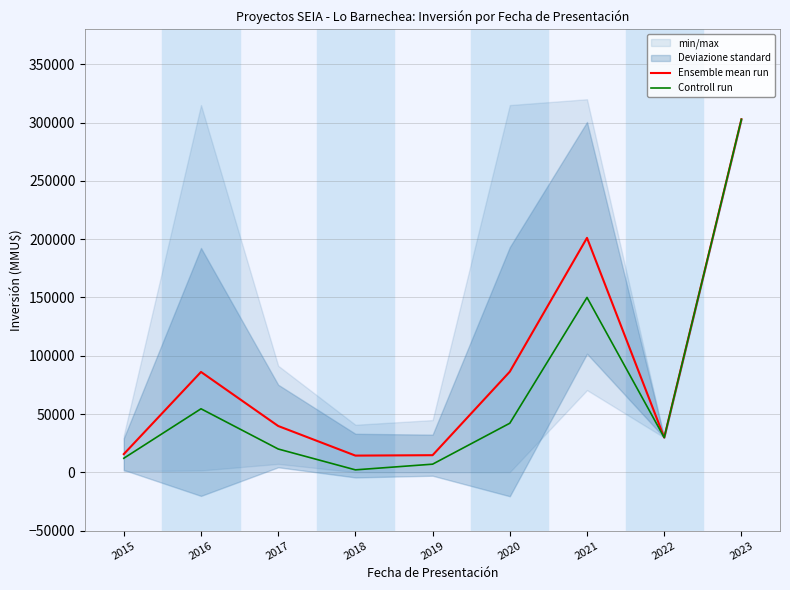

Which series changed the most between 2017 and 2021?

Ensemble mean run